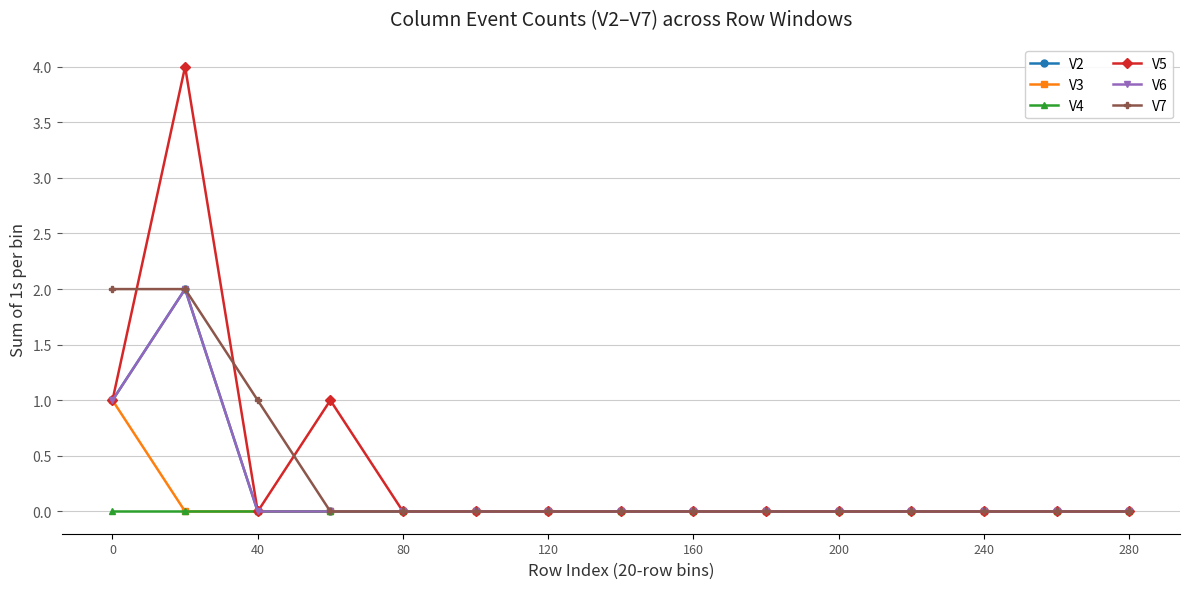

Is this an area chart (filled region under the line)?

No